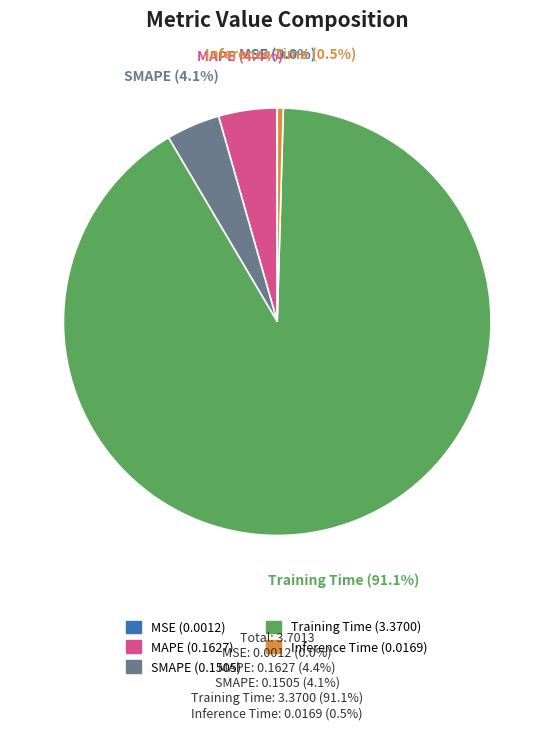

Which has a higher value, Training Time or SMAPE?

Training Time